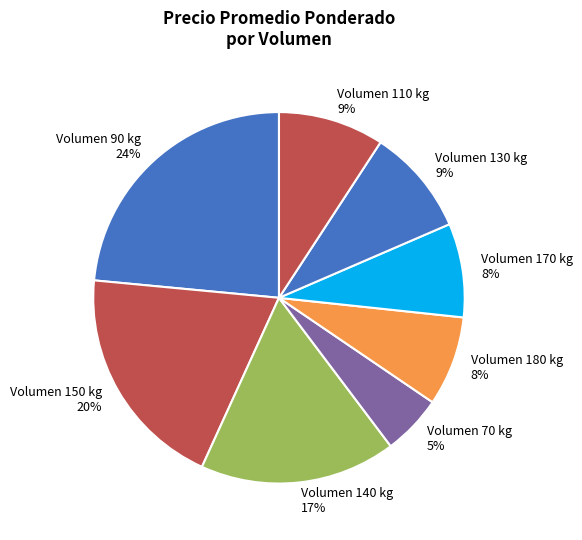

To the nearest percent, what portion does Volumen 170 represent?

8%